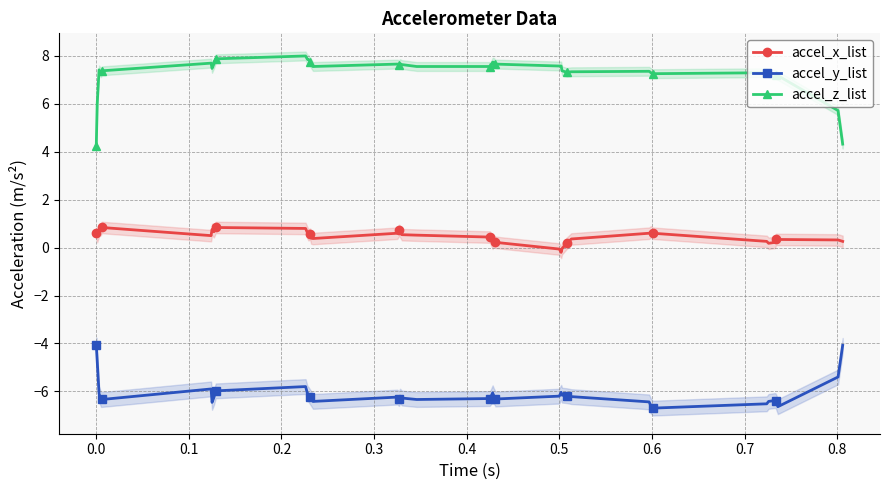

Reading left to right, transcribe all the data shown in this chart.

accel_x_list: 0.6	0.5	0.7	0.8	0.8	0.5	0.8	0.7	0.8	0.8	0.6	0.5	0.6	0.4	0.4	0.6	0.7	0.7	0.5	0.5	0.4	0.4	0.2	0.3	0.2	-0.1	-0.2	-0.0	0.2	0.4	0.6	0.7	0.6	0.3	0.2	0.2	0.3	0.3	0.3	0.3
accel_y_list: -4.1	-4.7	-6.1	-6.3	-6.3	-5.9	-6.5	-6.3	-6.0	-5.8	-6.1	-6.1	-6.2	-6.3	-6.4	-6.2	-6.3	-6.2	-6.3	-6.3	-6.3	-6.2	-6.1	-6.2	-6.3	-6.2	-6.0	-6.2	-6.2	-6.2	-6.4	-6.6	-6.7	-6.5	-6.4	-6.4	-6.4	-6.6	-5.4	-4.1
accel_z_list: 4.2	6.0	7.4	7.3	7.4	7.7	7.5	7.7	7.9	8.0	7.9	7.9	7.8	7.7	7.6	7.7	7.6	7.7	7.6	7.6	7.6	7.6	7.7	7.7	7.7	7.6	7.6	7.4	7.3	7.3	7.4	7.3	7.3	7.3	7.3	7.2	7.2	7.2	5.7	4.3